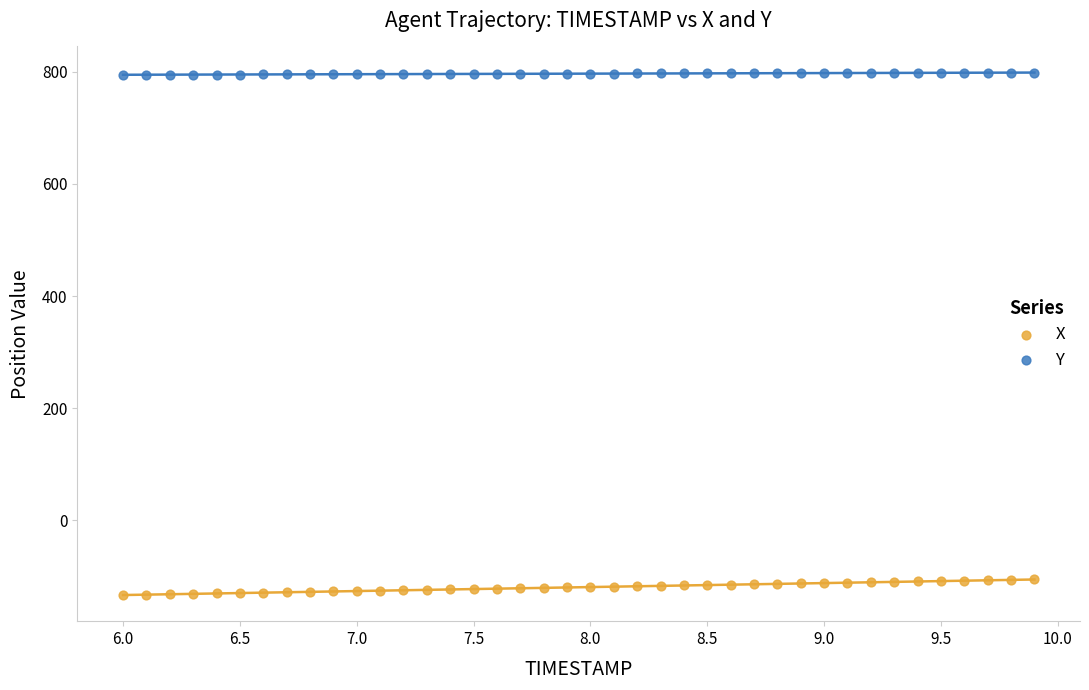

Which series reaches the minimum Y coordinate?

X